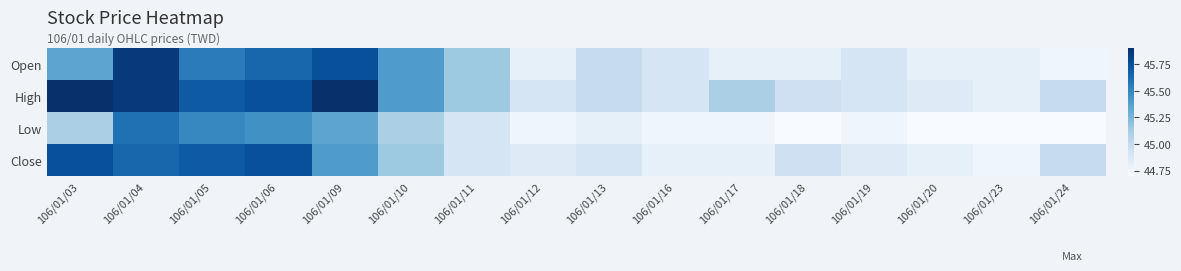

Reading left to right, what are all the values shown in this chart?

Open: 106/01/03=45.4	106/01/04=45.9	106/01/05=45.5	106/01/06=45.6	106/01/09=45.8	106/01/10=45.4	106/01/11=45.1	106/01/12=44.8	106/01/13=45.0	106/01/16=44.9	106/01/17=44.8	106/01/18=44.8	106/01/19=44.9	106/01/20=44.8	106/01/23=44.8	106/01/24=44.8
High: 106/01/03=45.9	106/01/04=45.9	106/01/05=45.7	106/01/06=45.8	106/01/09=45.9	106/01/10=45.4	106/01/11=45.1	106/01/12=44.9	106/01/13=45.0	106/01/16=44.9	106/01/17=45.1	106/01/18=45.0	106/01/19=44.9	106/01/20=44.9	106/01/23=44.8	106/01/24=45.0
Low: 106/01/03=45.1	106/01/04=45.6	106/01/05=45.5	106/01/06=45.5	106/01/09=45.4	106/01/10=45.1	106/01/11=44.9	106/01/12=44.8	106/01/13=44.8	106/01/16=44.8	106/01/17=44.8	106/01/18=44.7	106/01/19=44.8	106/01/20=44.7	106/01/23=44.7	106/01/24=44.7
Close: 106/01/03=45.8	106/01/04=45.6	106/01/05=45.7	106/01/06=45.8	106/01/09=45.4	106/01/10=45.1	106/01/11=44.9	106/01/12=44.9	106/01/13=44.9	106/01/16=44.8	106/01/17=44.8	106/01/18=45.0	106/01/19=44.9	106/01/20=44.8	106/01/23=44.8	106/01/24=45.0